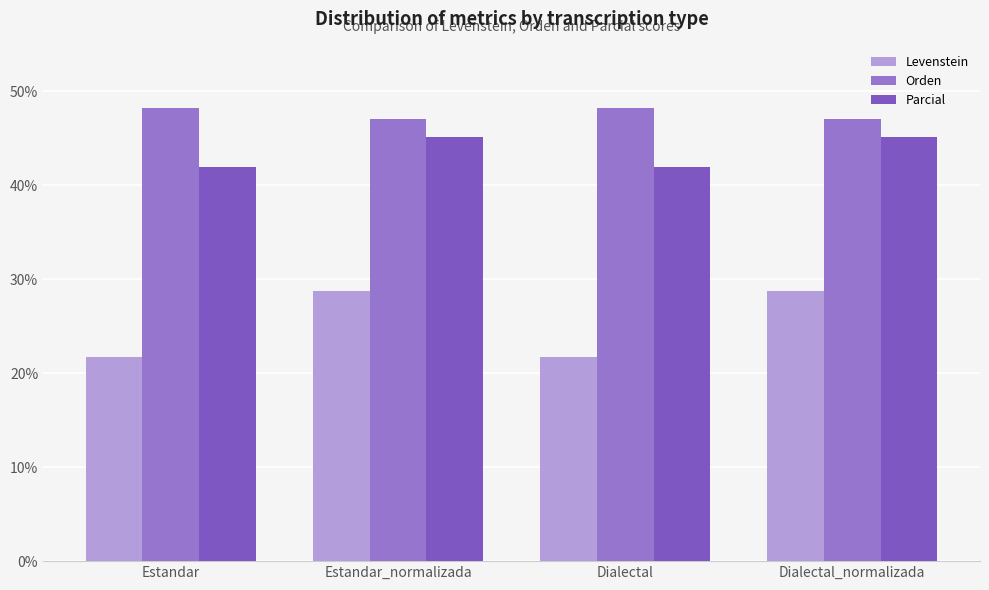

What is the maximum value shown in the chart?

48.2